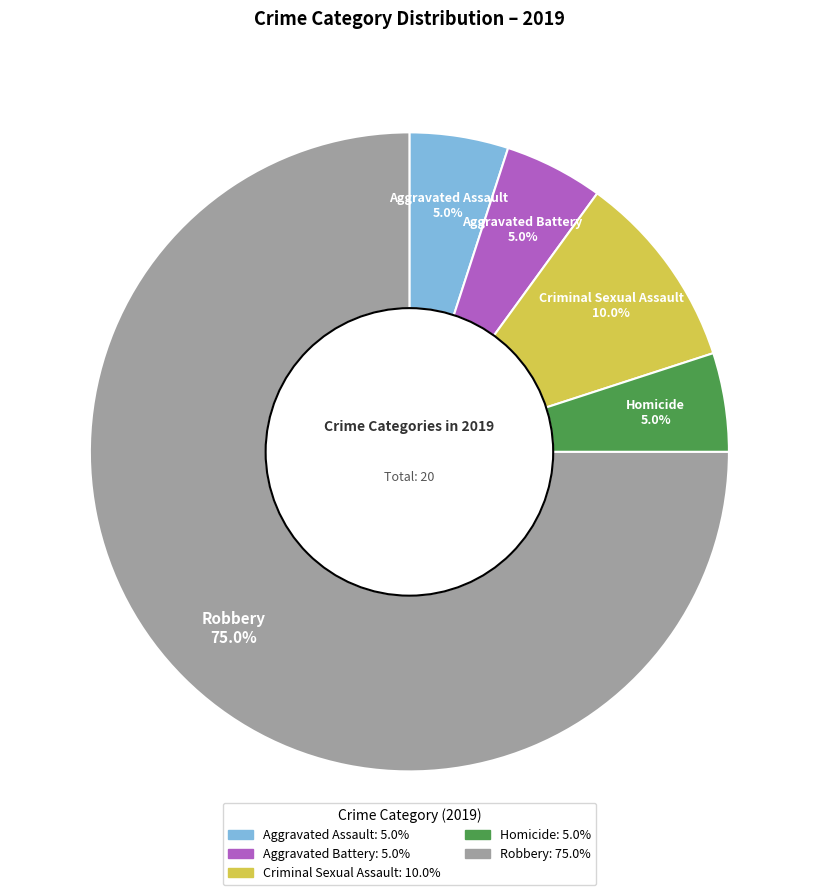

True or false: Criminal Sexual Assault accounts for 10% of the total.

True